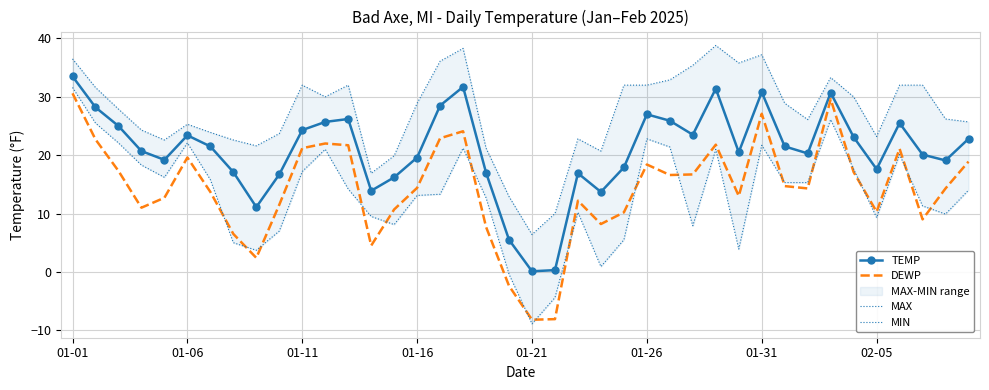

What is the maximum value for DEWP?

30.6